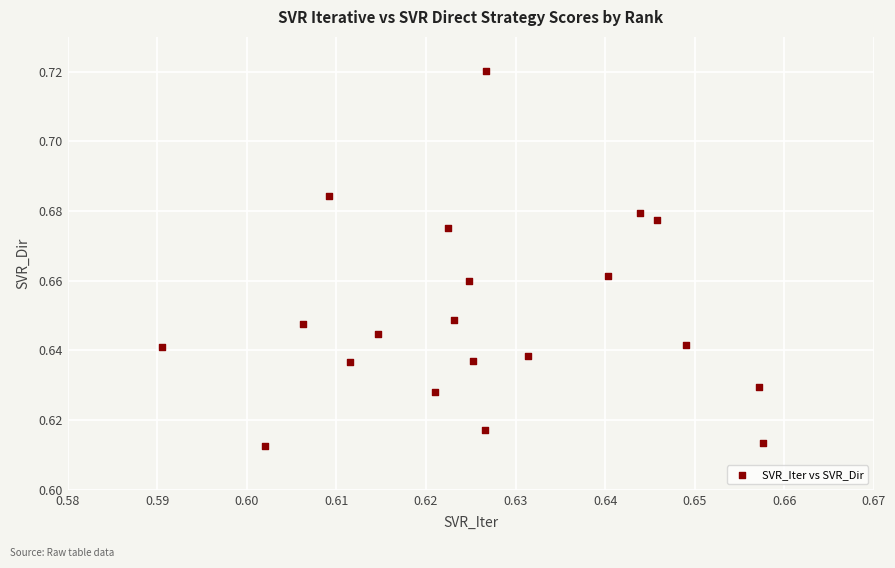

How many points are shown in the scatter plot?

20